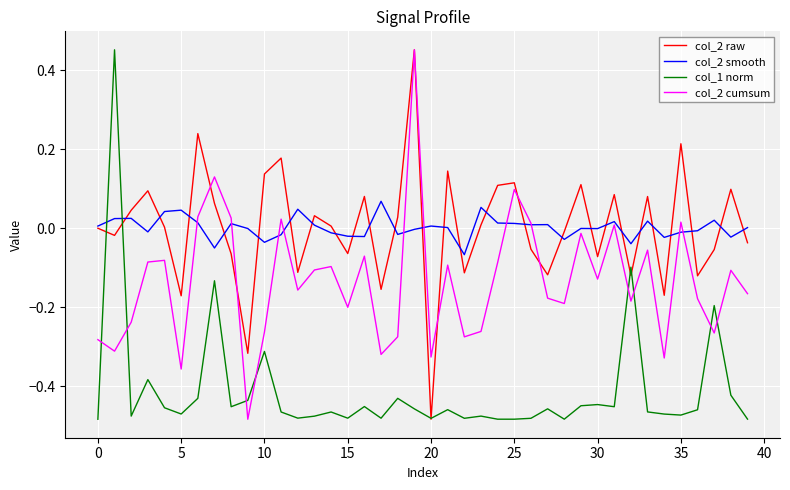

How many times do col_2 cumsum and col_1 norm cross each other?

8